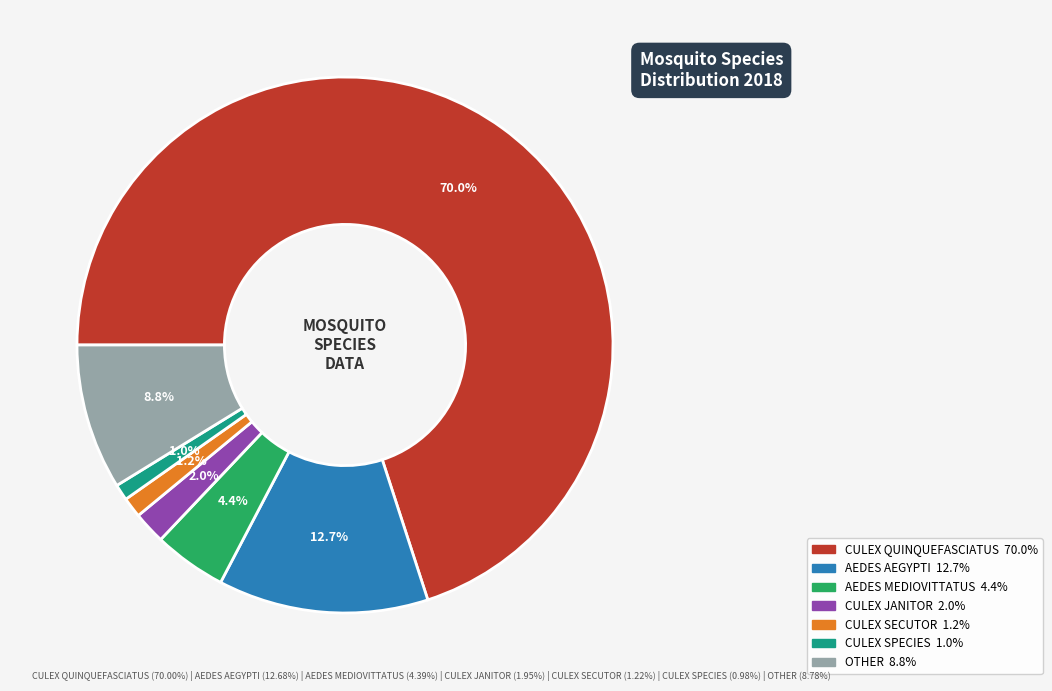

Is the sum of CULEX SECUTOR and AEDES AEGYPTI greater than half?

No